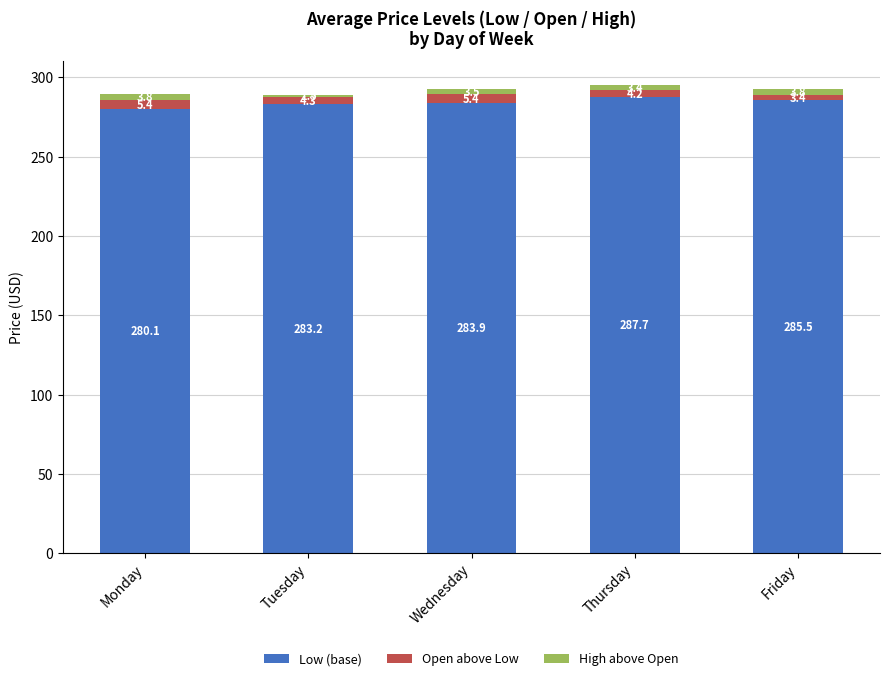

Reading left to right, what are the values for Low (base)?

Monday=280.1	Tuesday=283.2	Wednesday=283.9	Thursday=287.7	Friday=285.5